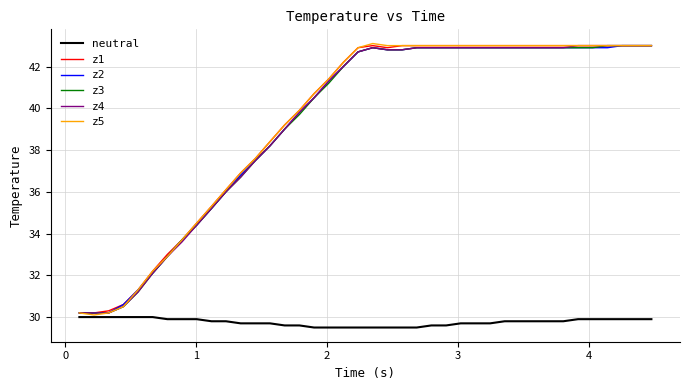

What is the minimum value shown in the chart?

29.5